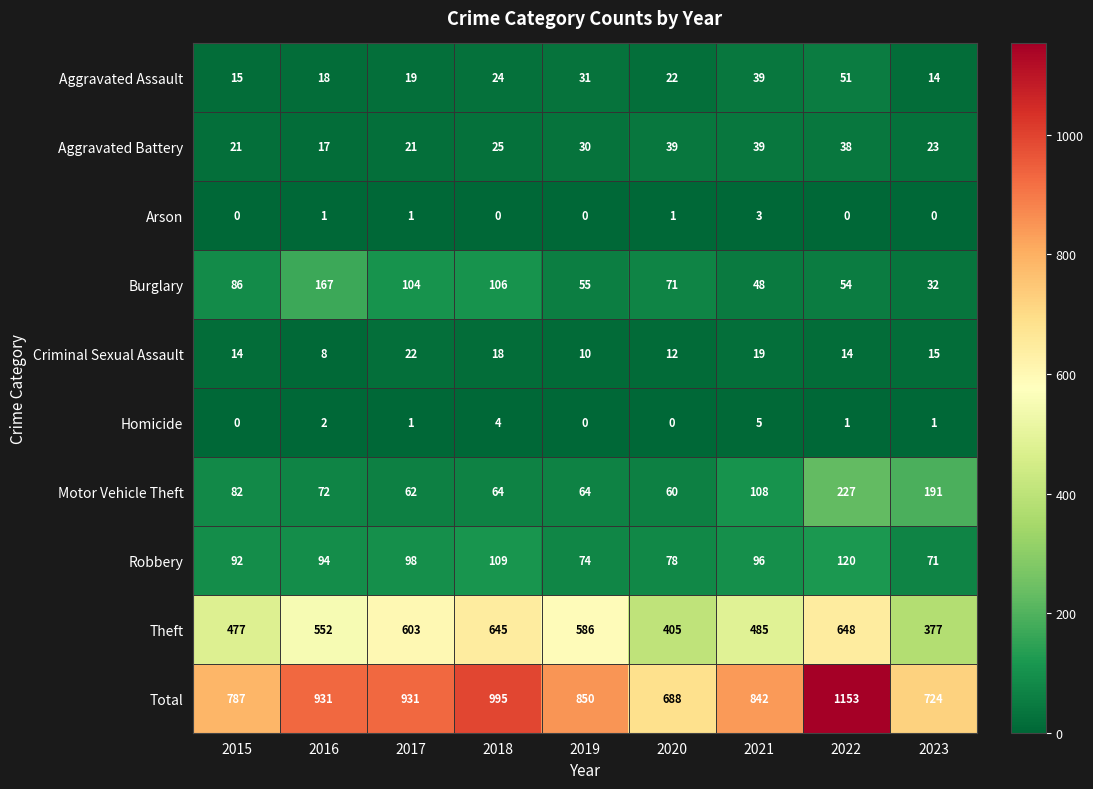

What is the sum of all Total values?

7901